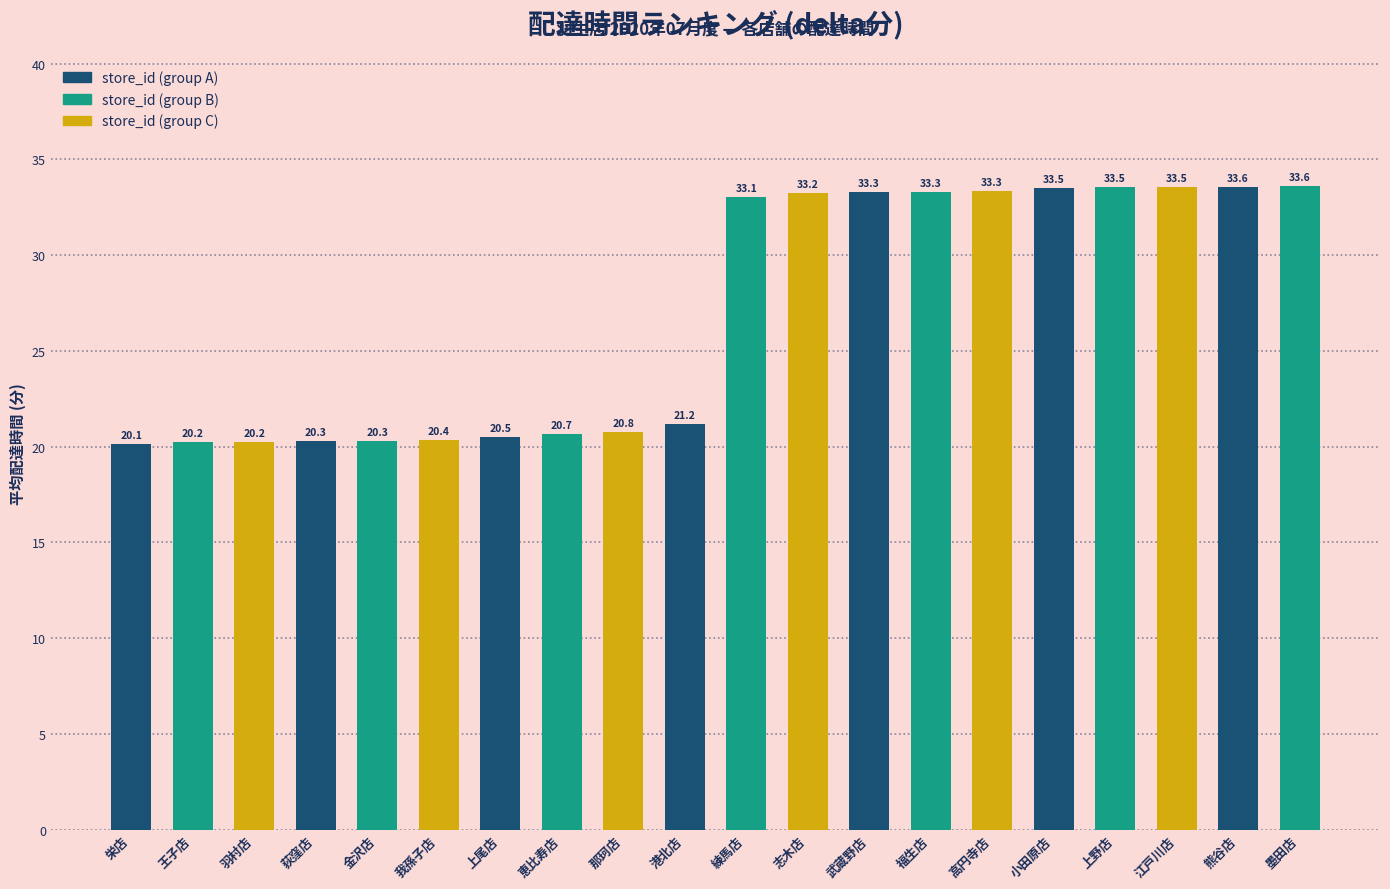

What is the value of the 6th bar from the left?

20.4